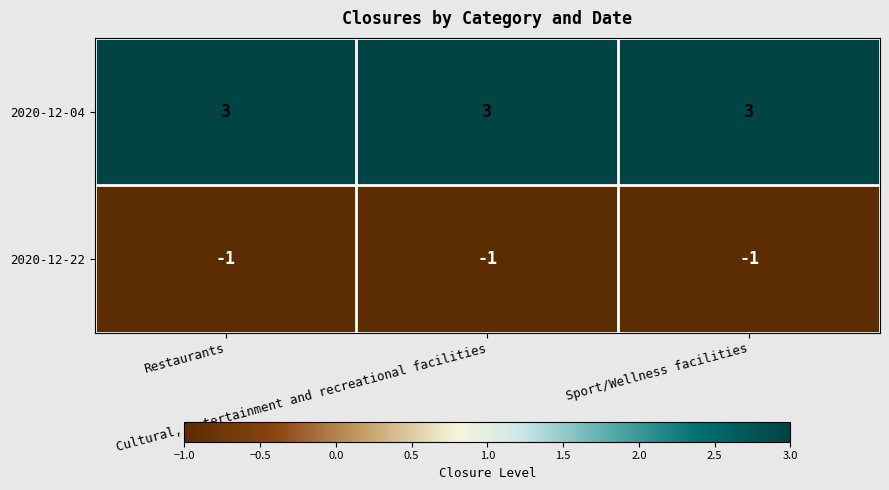

At how many categories does at least one series exceed 1?

3